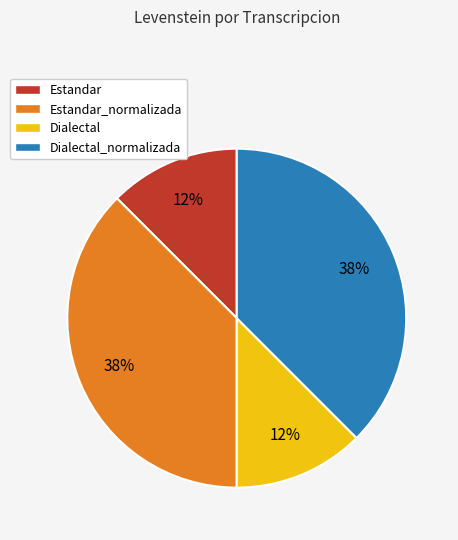

Between Dialectal_normalizada and Dialectal, which is larger?

Dialectal_normalizada